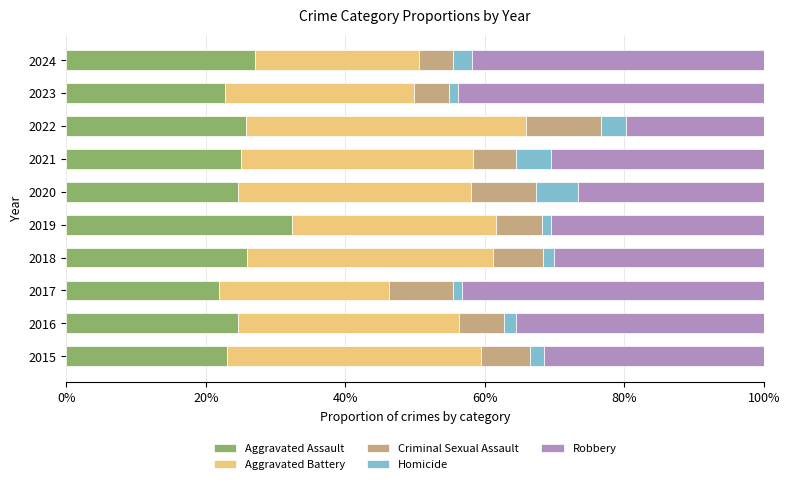

What is the total value across all series at 2020?

100.0